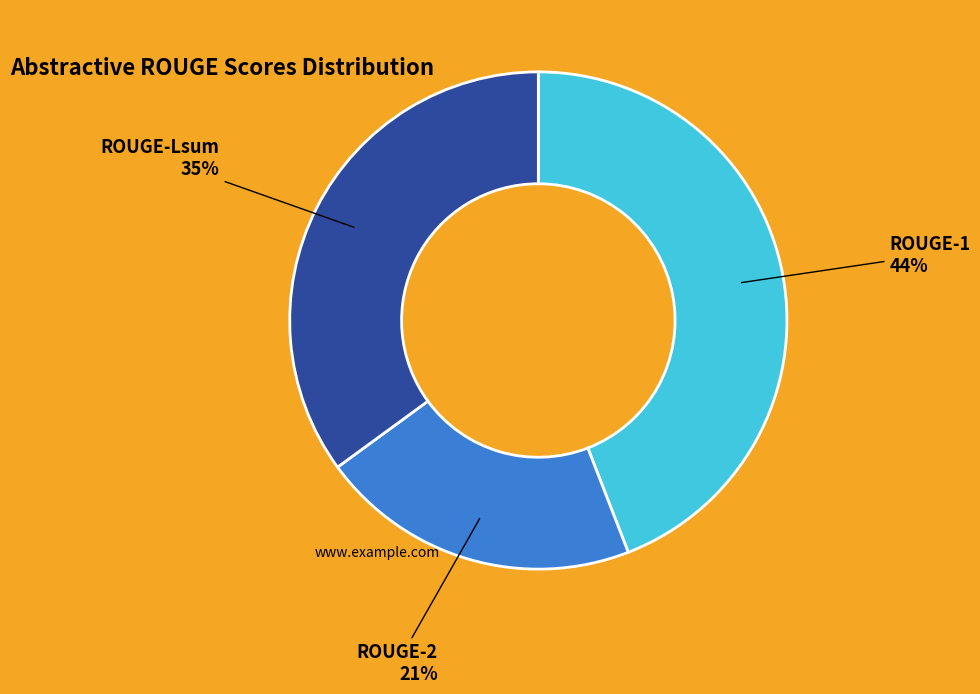

The ROUGE-1 slice represents 44% of the pie. True or false?

True